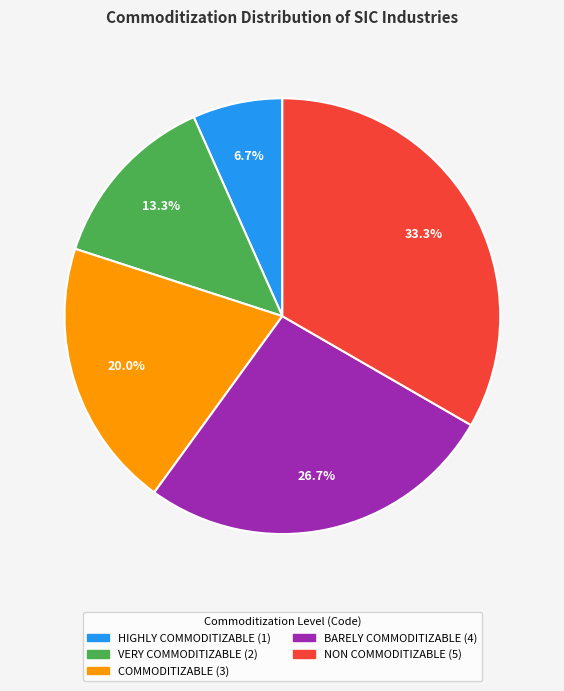

To the nearest percent, what is the difference between the NON COMMODITIZABLE and VERY COMMODITIZABLE slice percentages?

20%